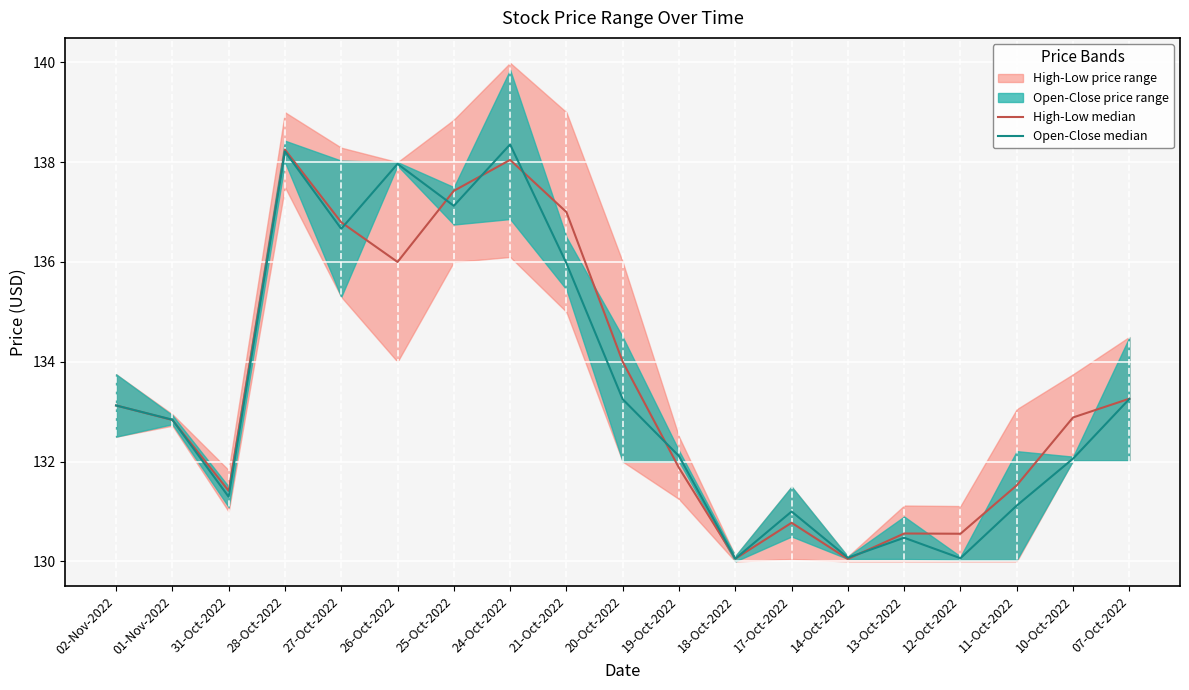

At 27-Oct-2022, list the series in order from largest to smallest.

High-Low median, Open-Close median